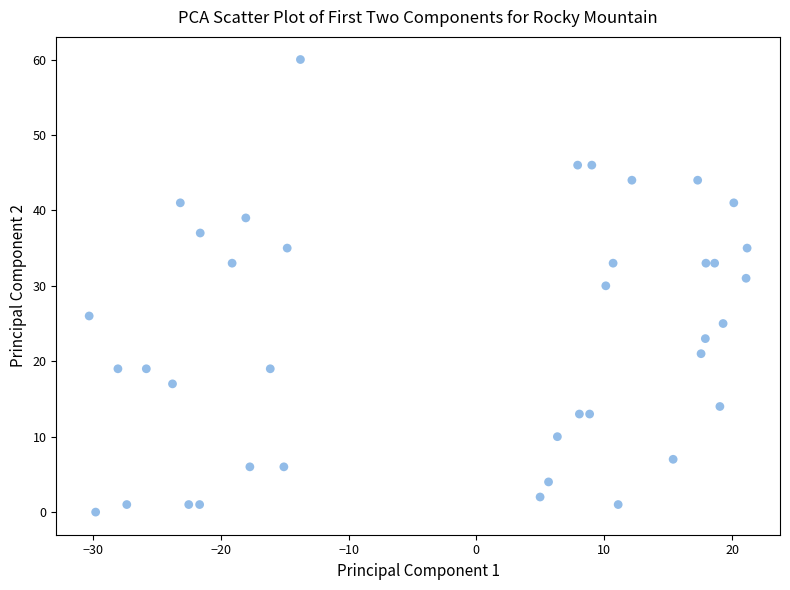

What is the range of Y values (max minus min)?

60